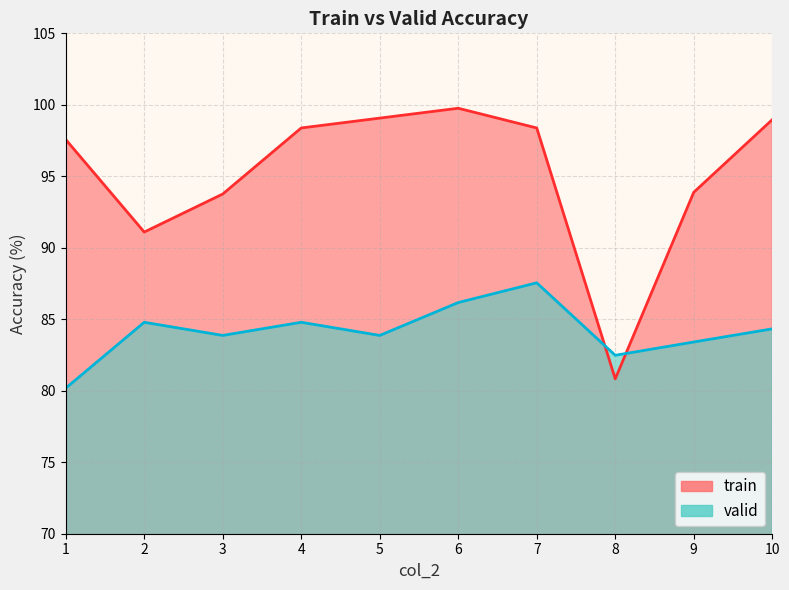

Rank the series at 10 from lowest to highest value.

valid, train